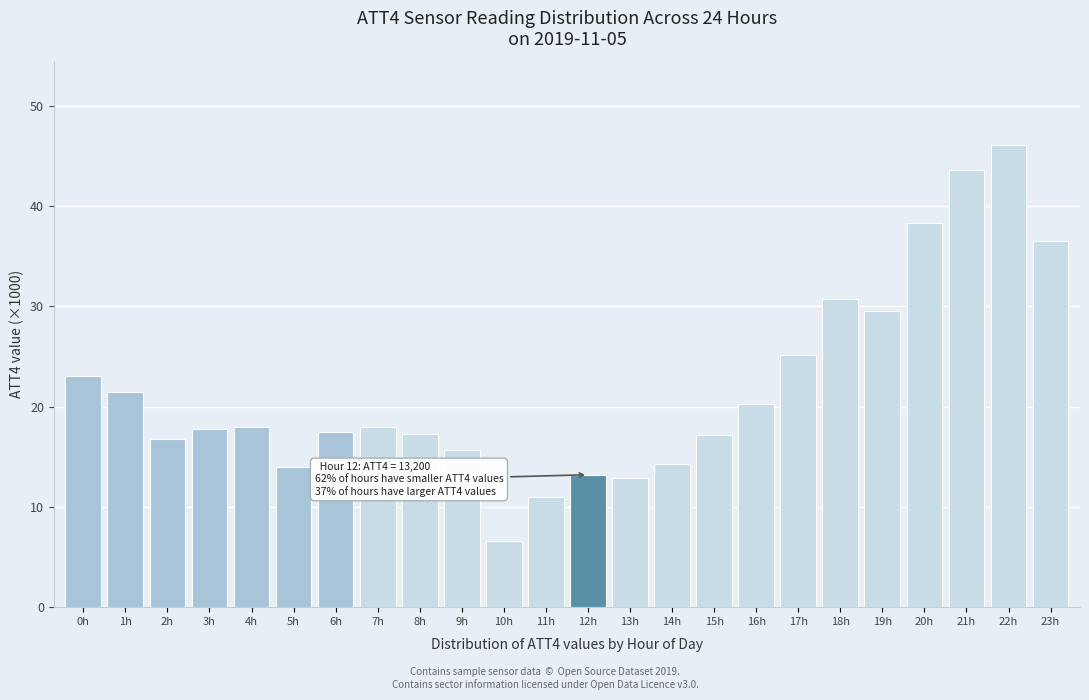

What is the difference between the maximum and minimum values?

39.5